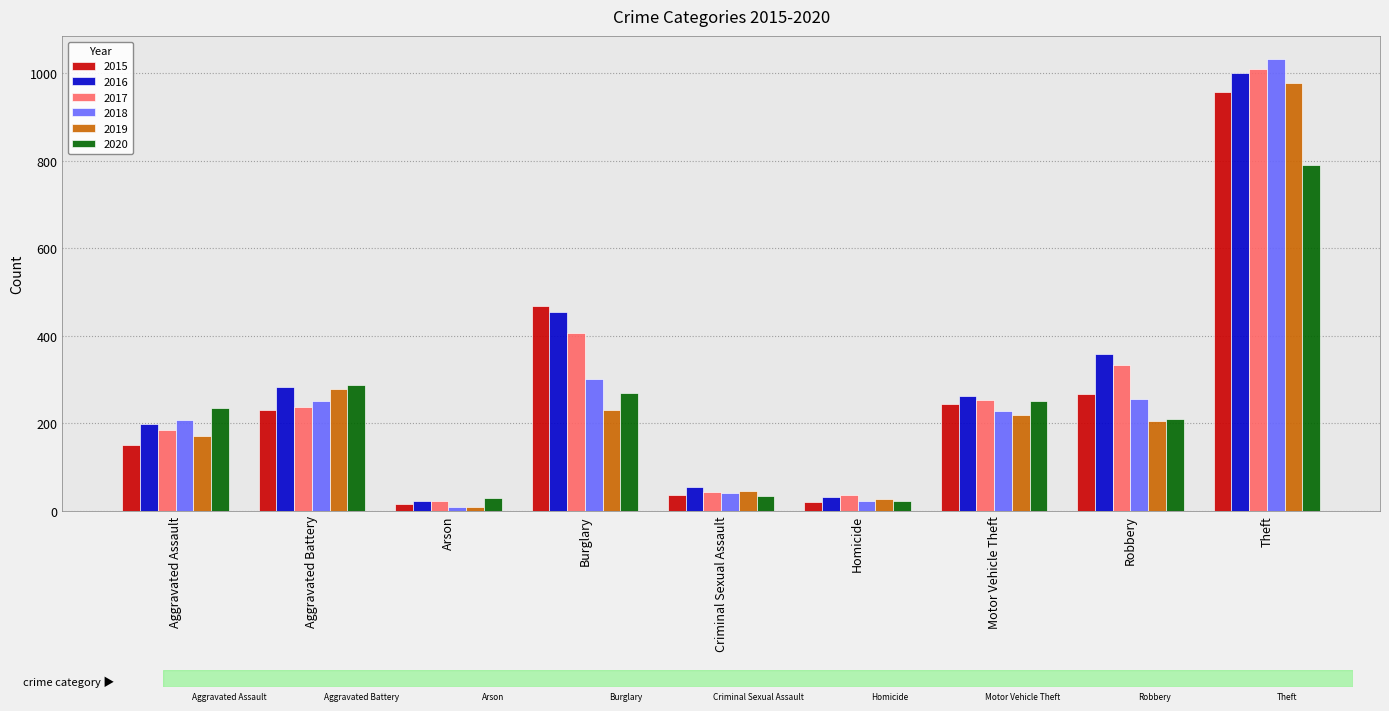

How many groups of bars are there?

9